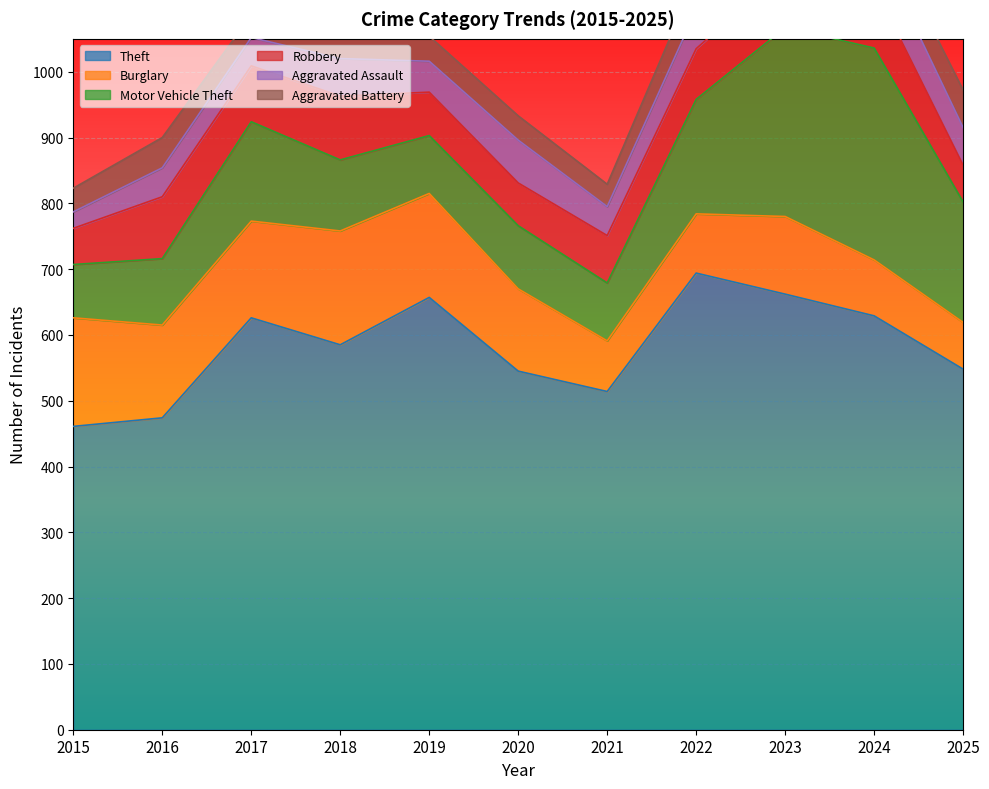

Which category has the highest value in the Theft series?

2022